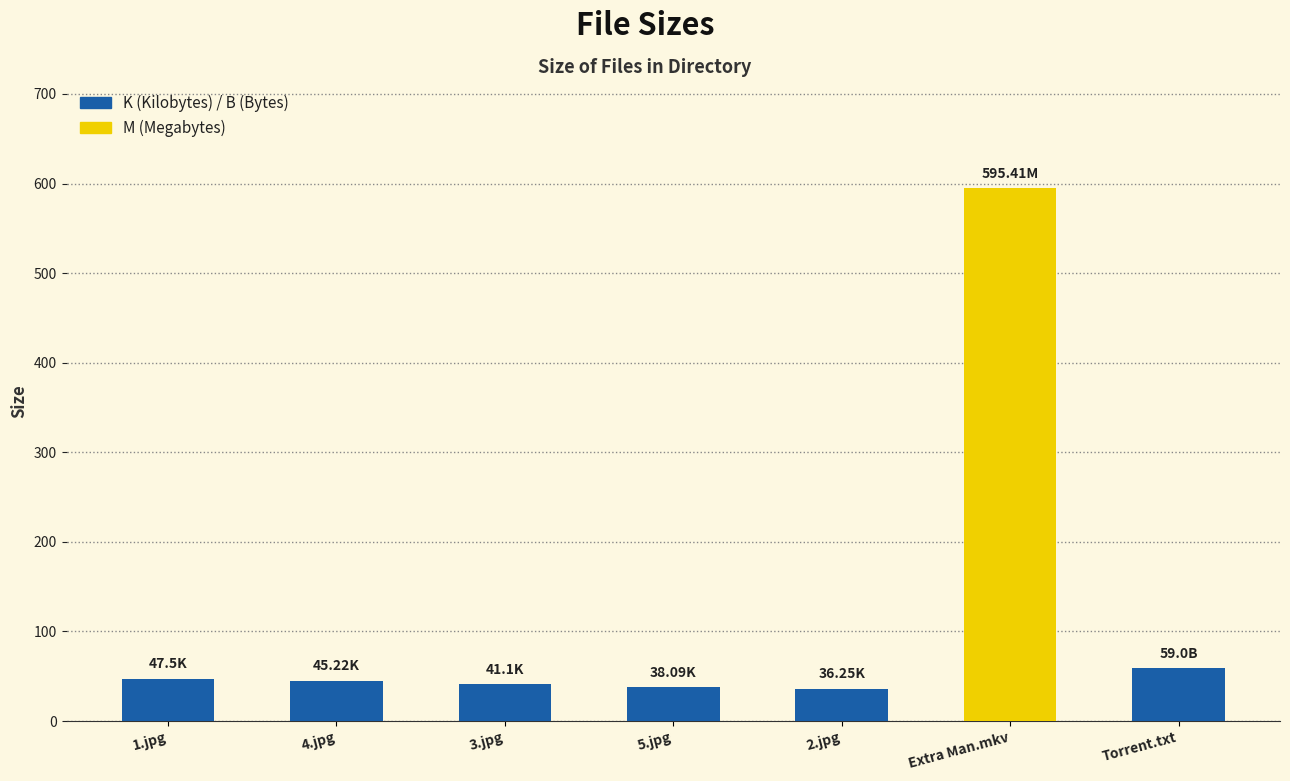

What is the change in value from Extra Man.mkv to Torrent.txt?

-536.4